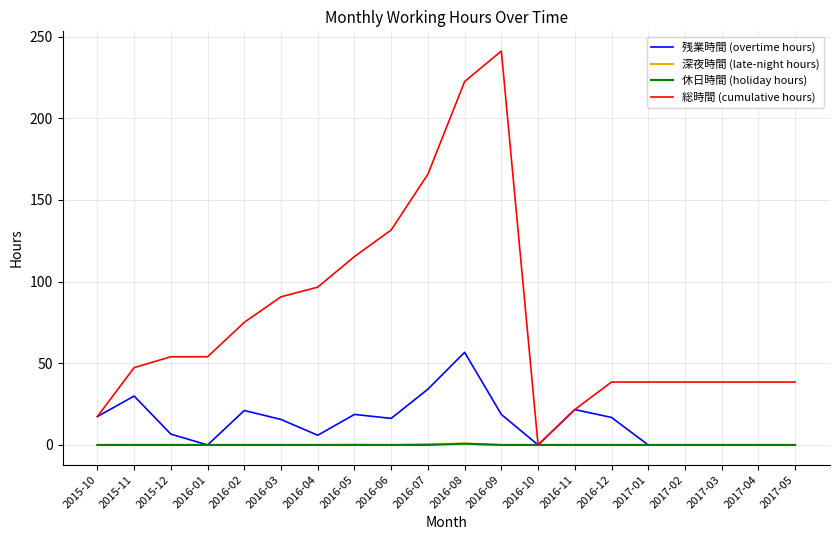

What position from the right is 2015-11?

19